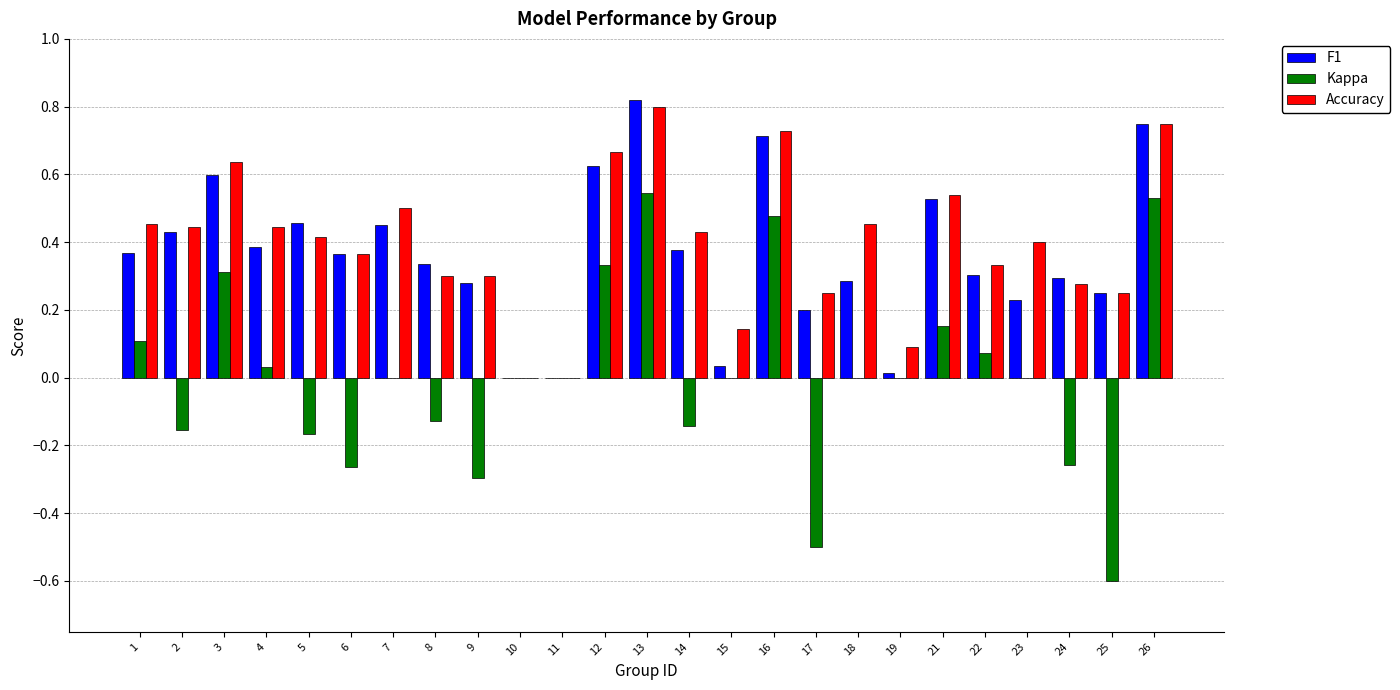

Is the value of Kappa at 10 greater than the value of Accuracy at 13?

No